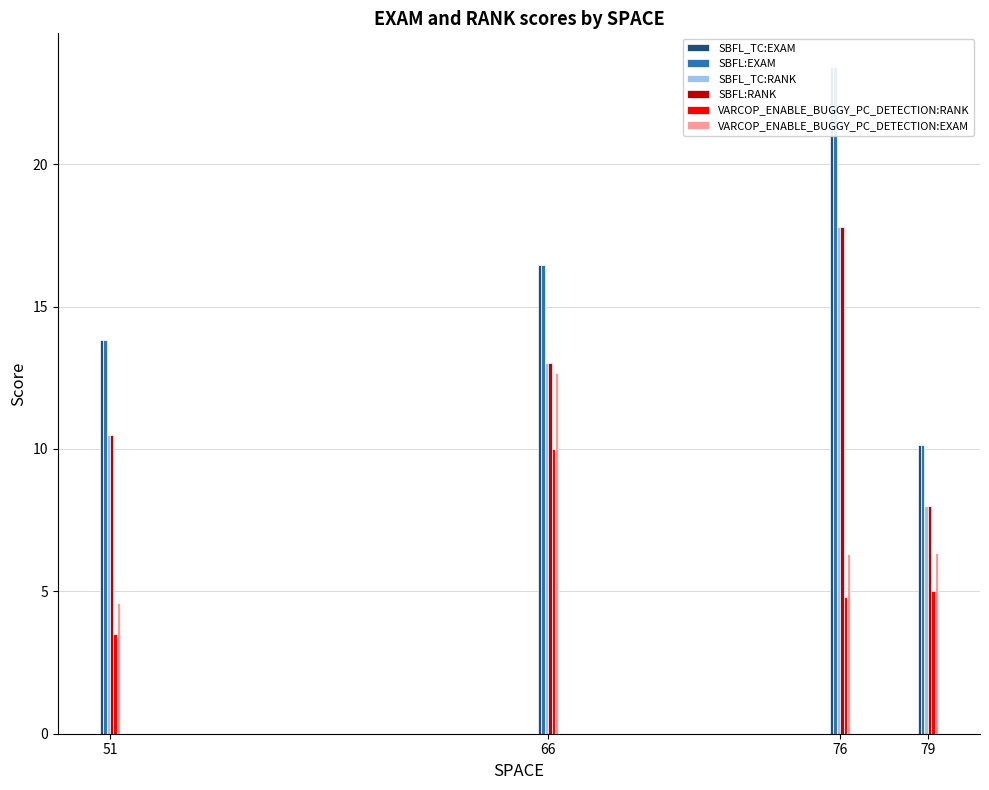

Which series has the largest range (max minus min)?

SBFL_TC:EXAM